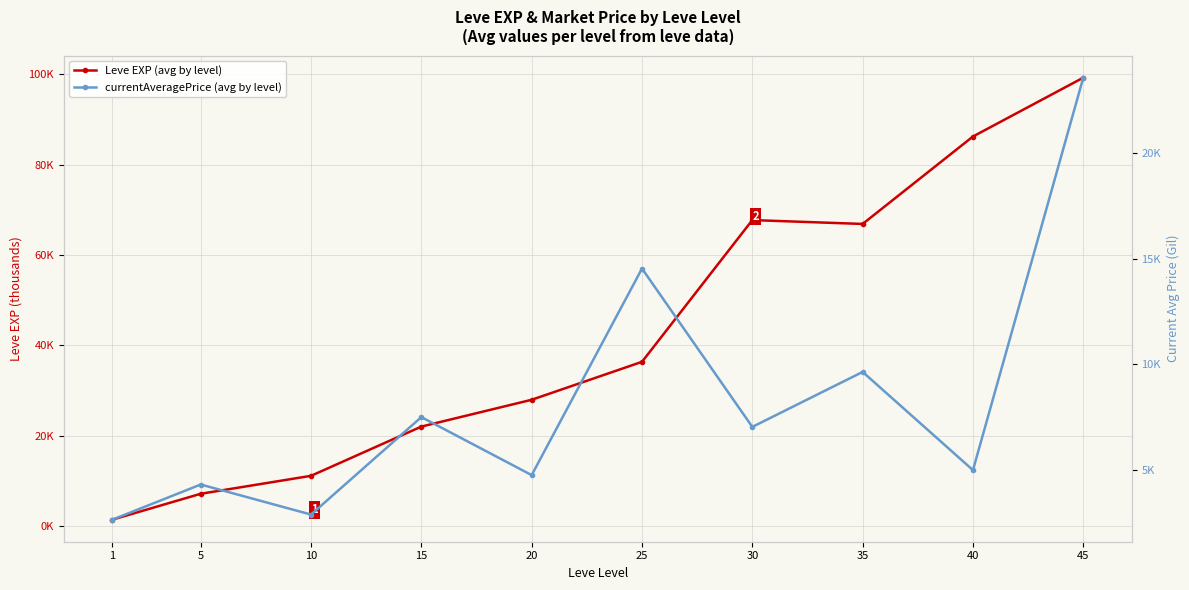

True or false: currentAveragePrice (avg by level) and Leve EXP (avg by level) intersect in this chart.

False